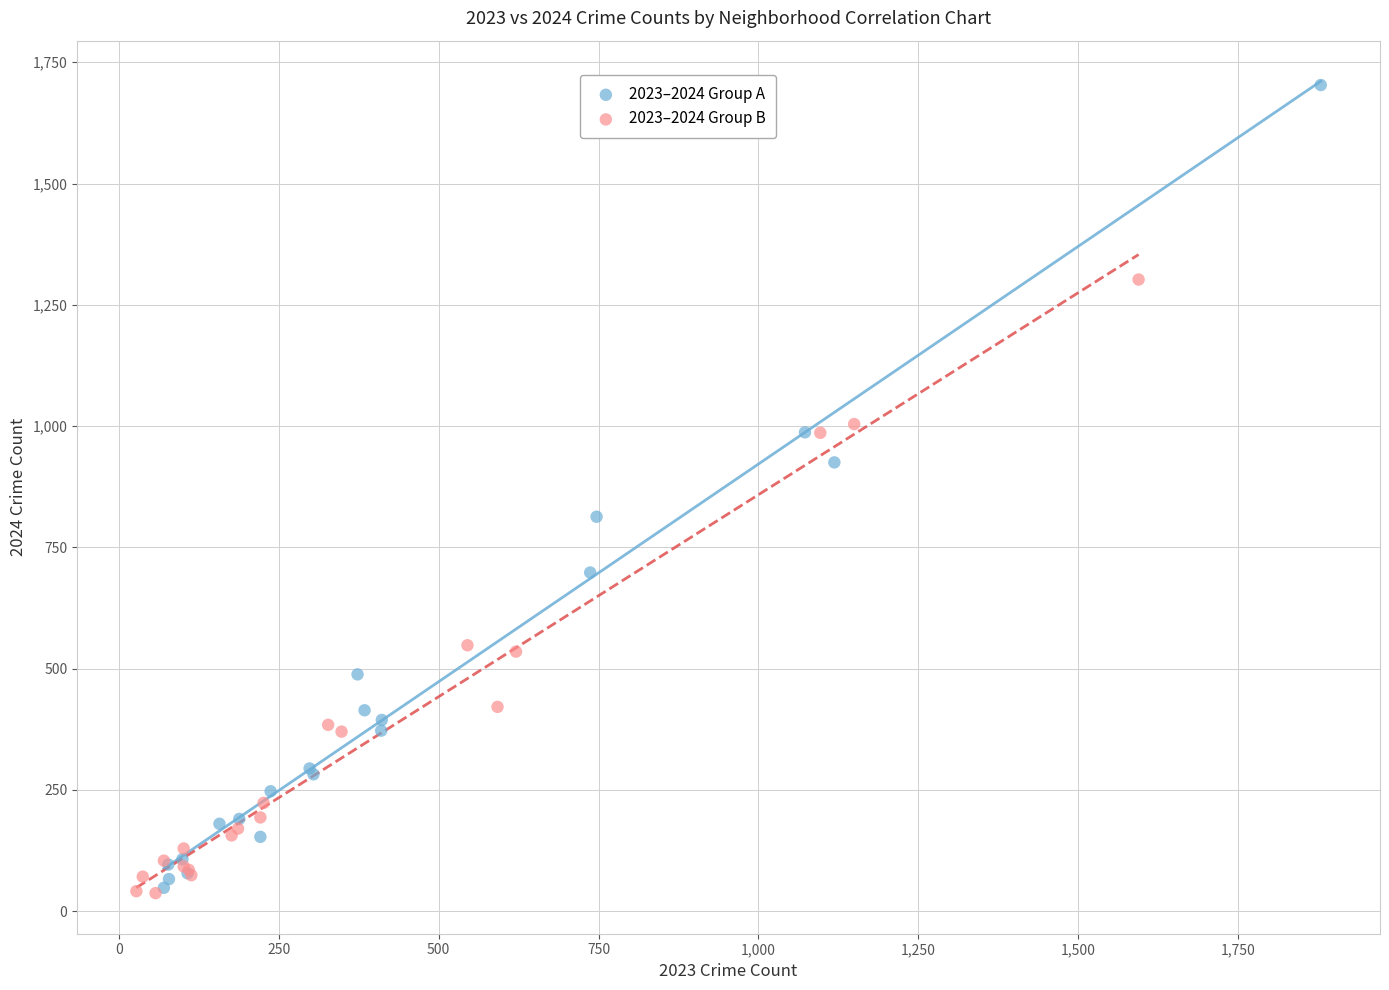

Which series contains the highest Y value?

2023–2024 Group A